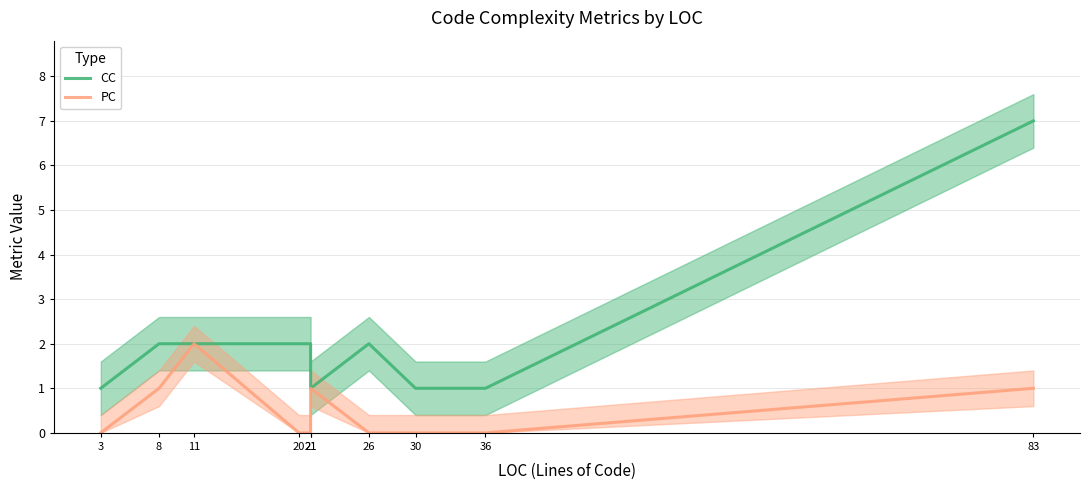

True or false: PC and CC intersect in this chart.

False